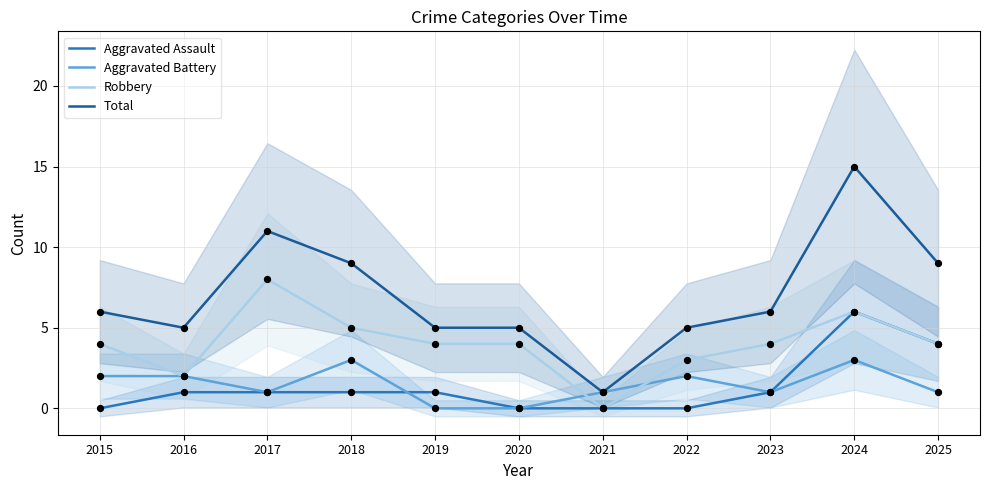

At how many categories does at least one series exceed 0?

11